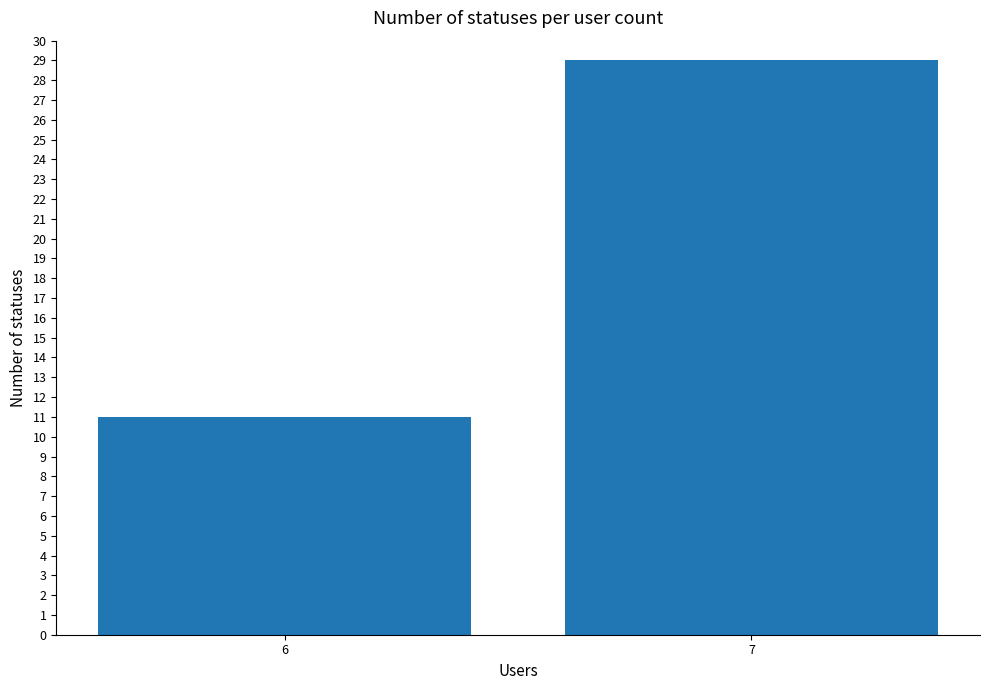

At which category does the chart reach its peak across all series?

7